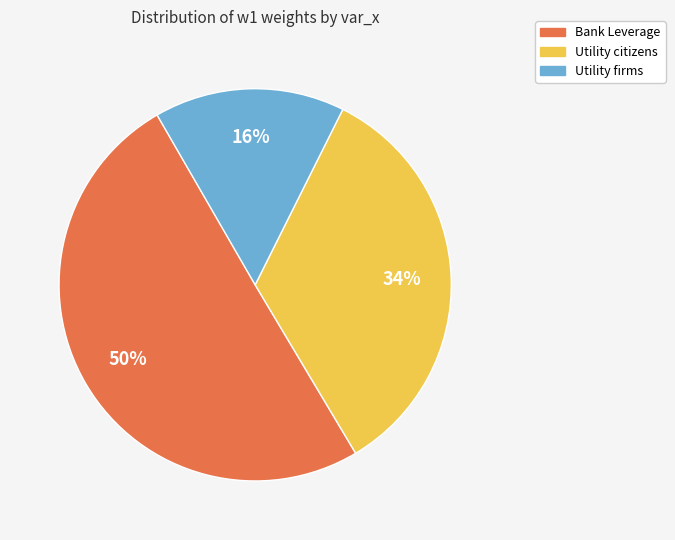

Between Bank Leverage and Utility citizens, which is larger?

Bank Leverage